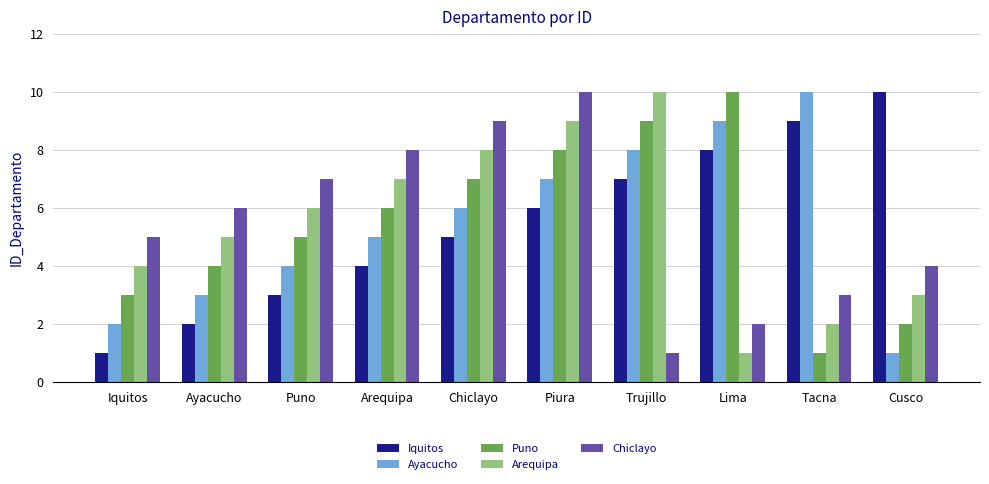

What is the sum of all Puno values?

55